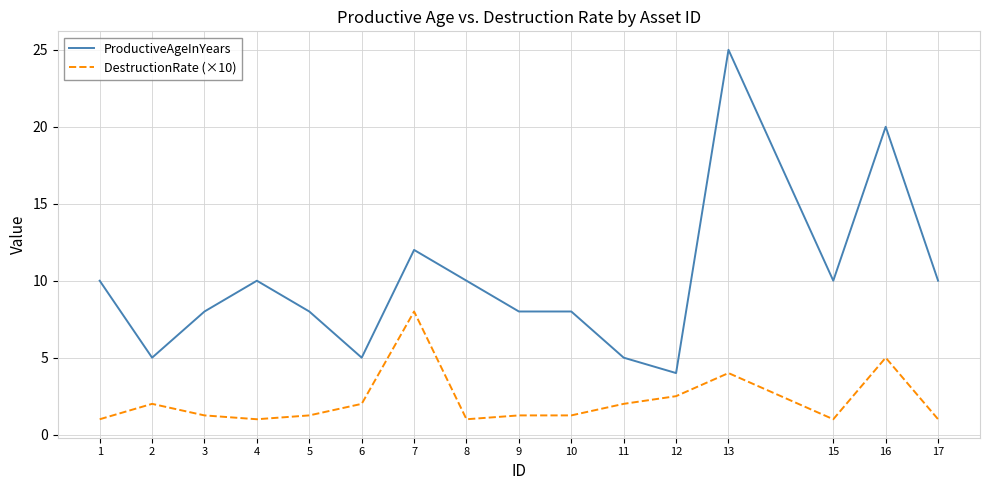

What is the difference between the ProductiveAgeInYears values at 11 and 10?

3.0